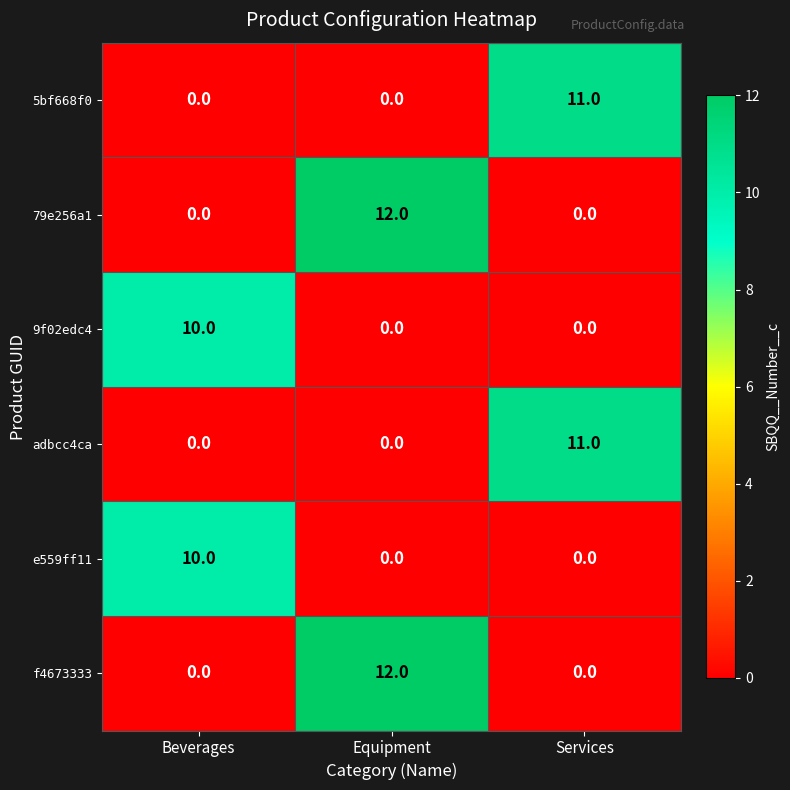

What is the total value across all series at Beverages?

20